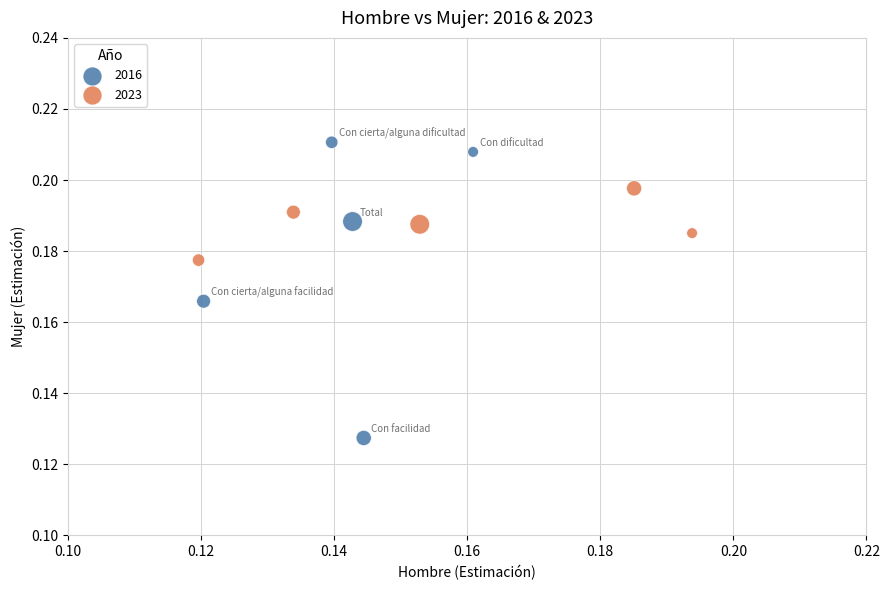

Which series reaches the maximum Y coordinate?

2016